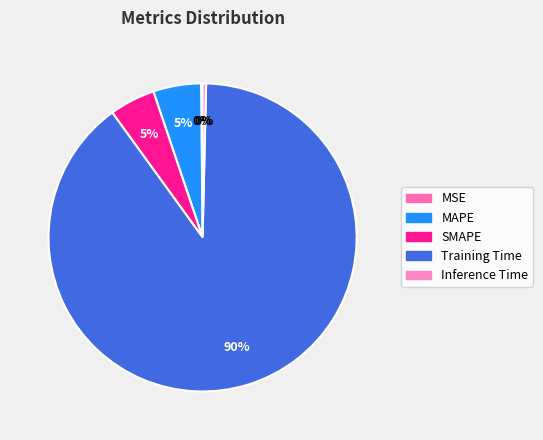

Does any single category account for the majority?

Yes